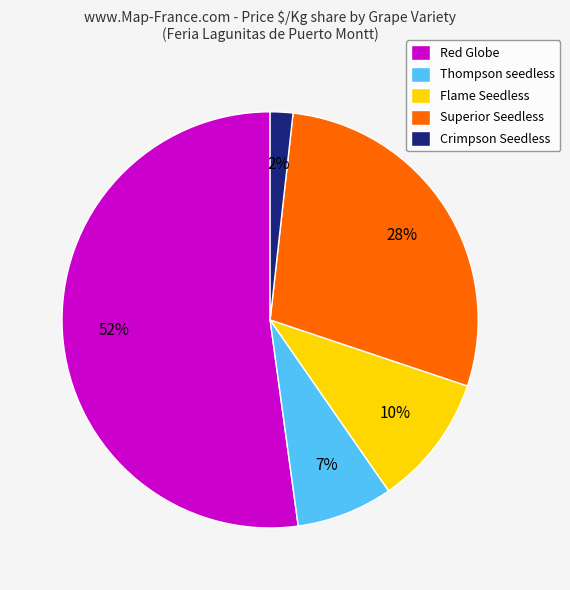

Combined, do Red Globe and Thompson seedless account for over 50%?

Yes